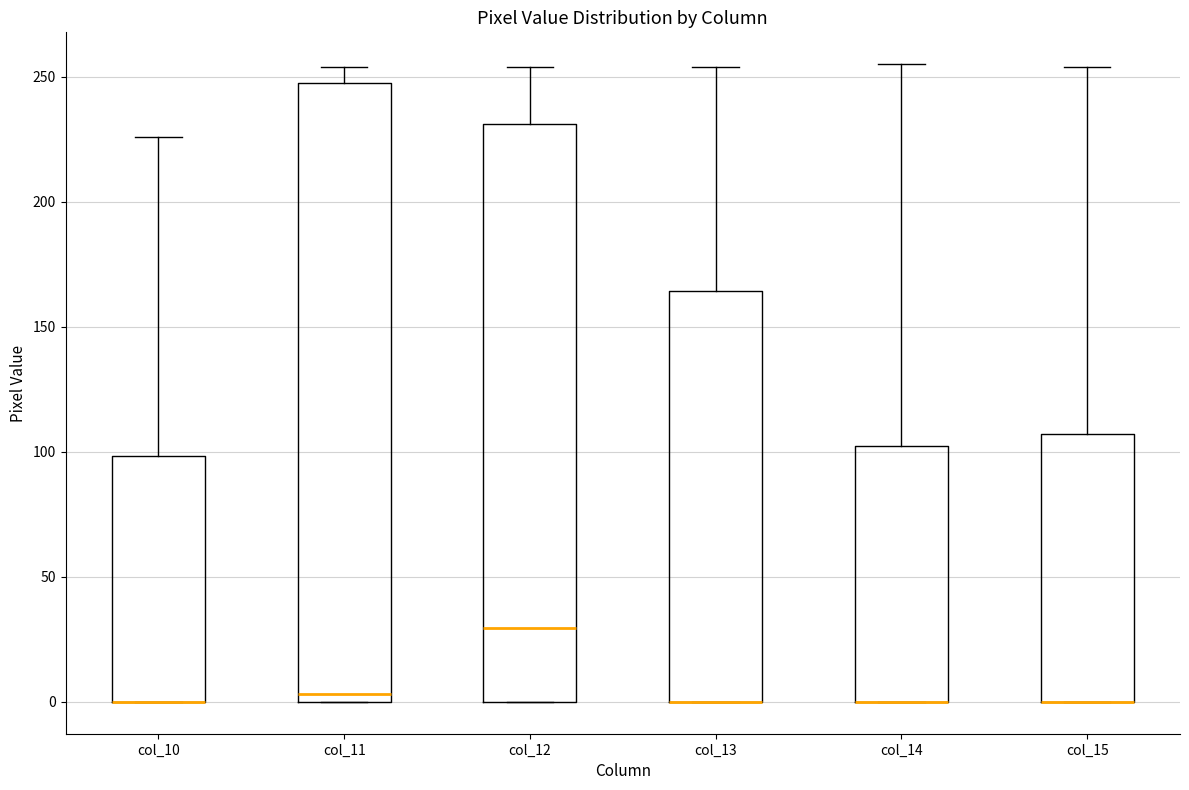

Where is the lower edge of the box for col_15 on the y-axis? The values are not printed on the chart, so give them approximately, as read against the axis.

0